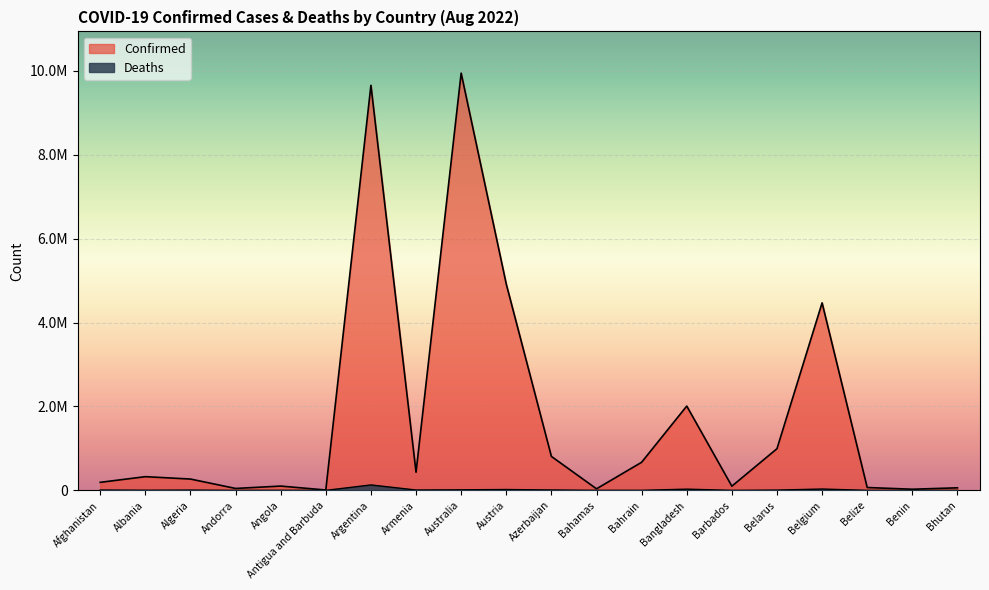

At Barbados, list the series in order from largest to smallest.

Confirmed, Deaths